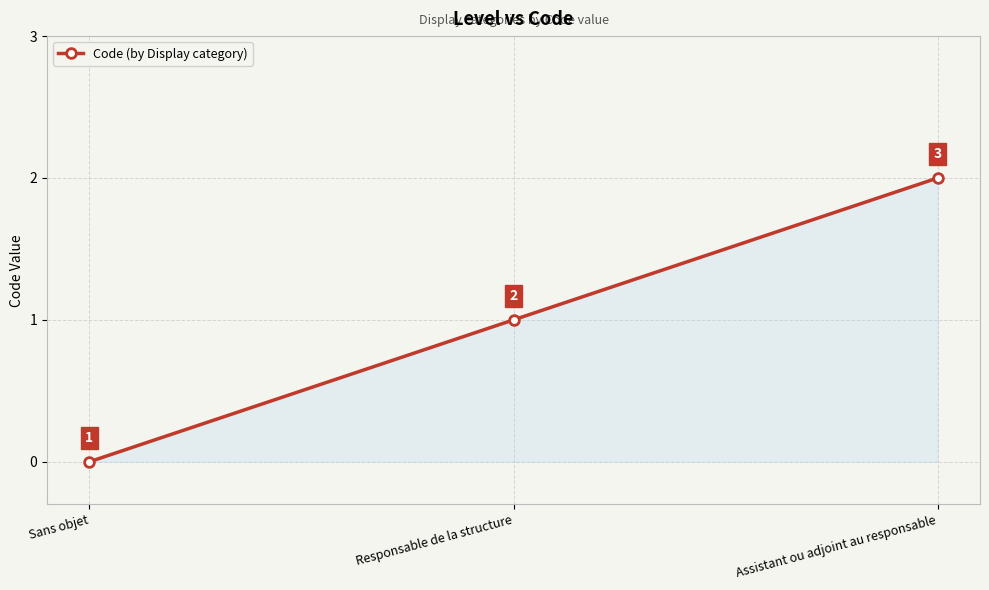

The chart shows a value of 0 at Sans objet. True or false?

True